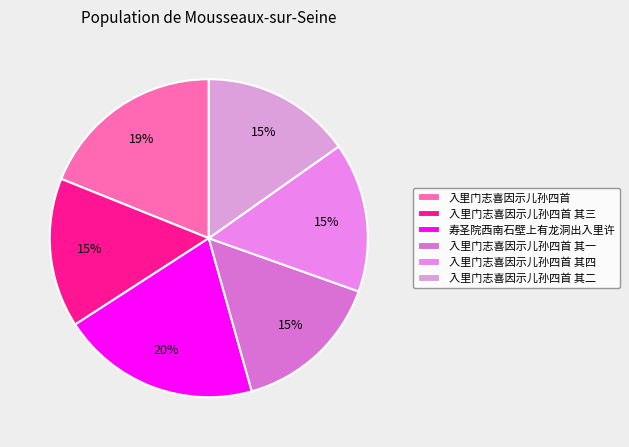

Is 寿圣院西南石壁上有龙洞出入里许 the majority of the pie?

No